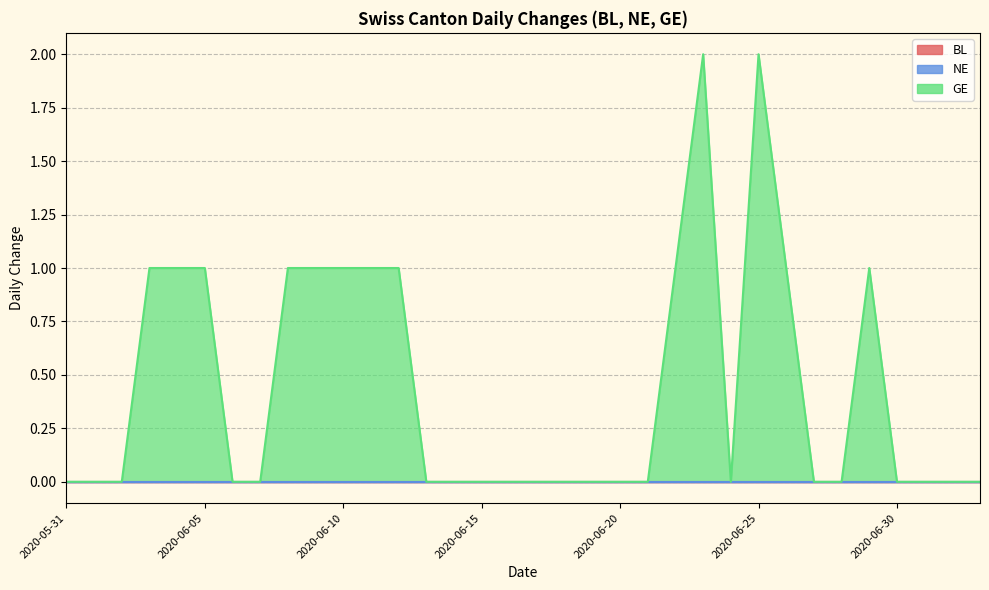

What is the difference between the highest and lowest values at 2020-06-09?

1